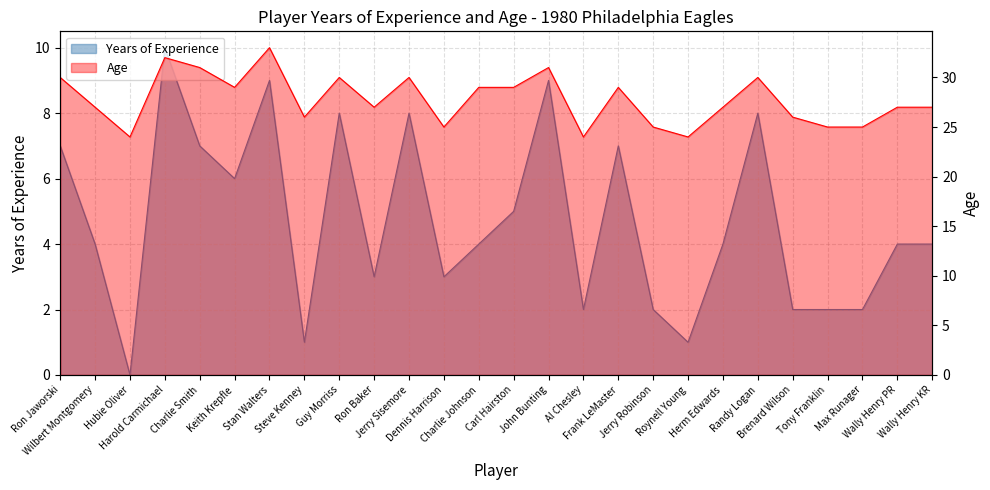

Between Harold Carmichael and Charlie Johnson, which series saw the biggest shift?

Yrs